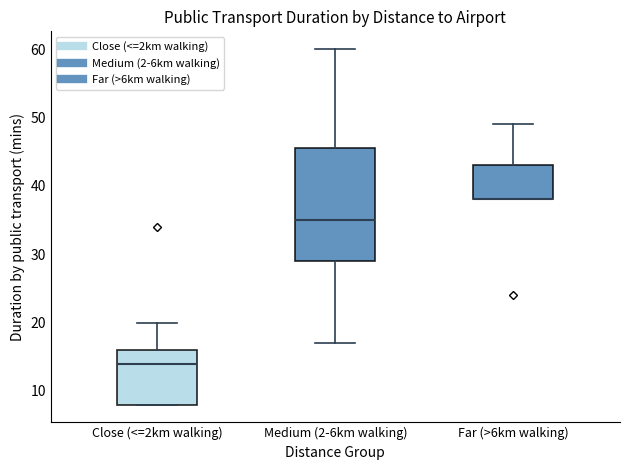

Where does the median line of the box for Close (<=2km walking) sit on the y-axis? The values are not printed on the chart, so give them approximately, as read against the axis.

14